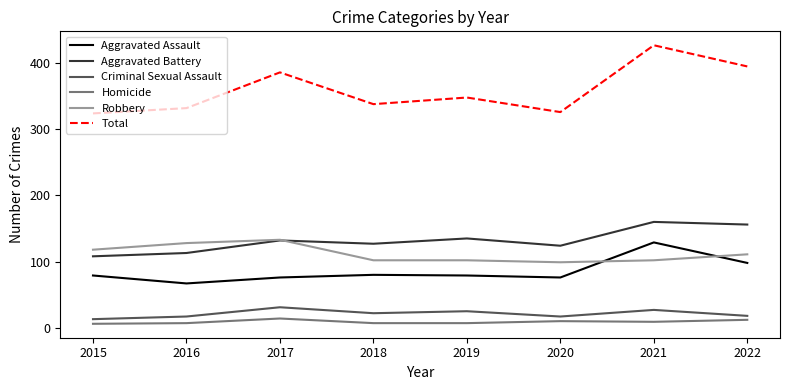

What is the greatest value displayed?

427